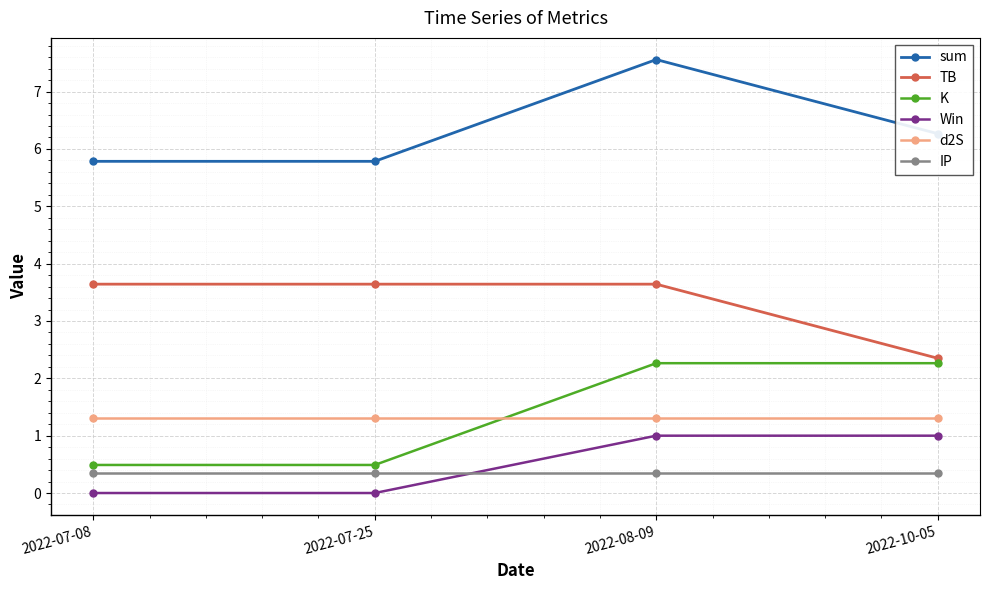

Which label corresponds to the largest value in the chart?

2022-08-09